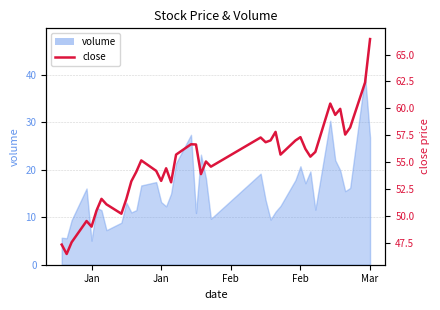

Which category has the lowest value across all series?

Jan